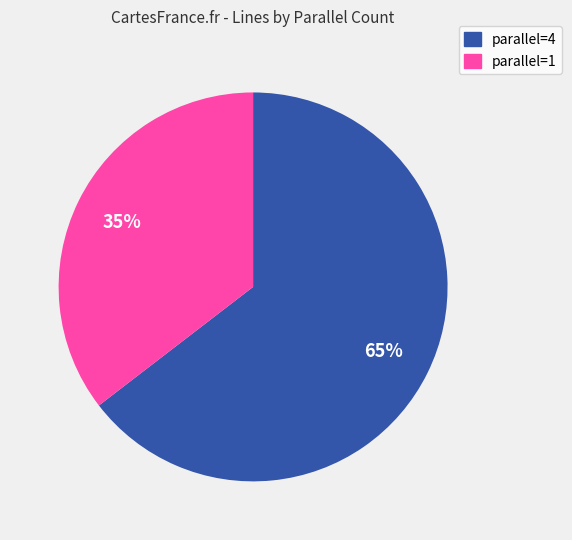

The parallel=1 slice represents 26% of the pie. True or false?

False